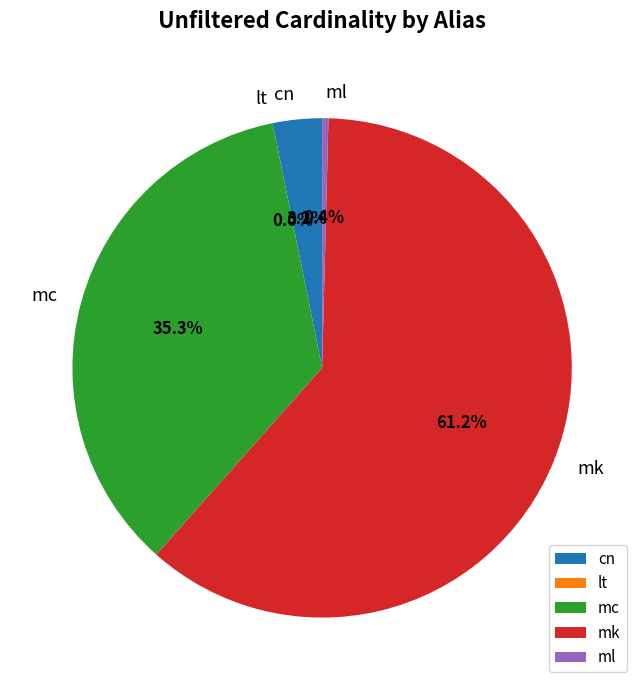

What is the majority slice?

mk